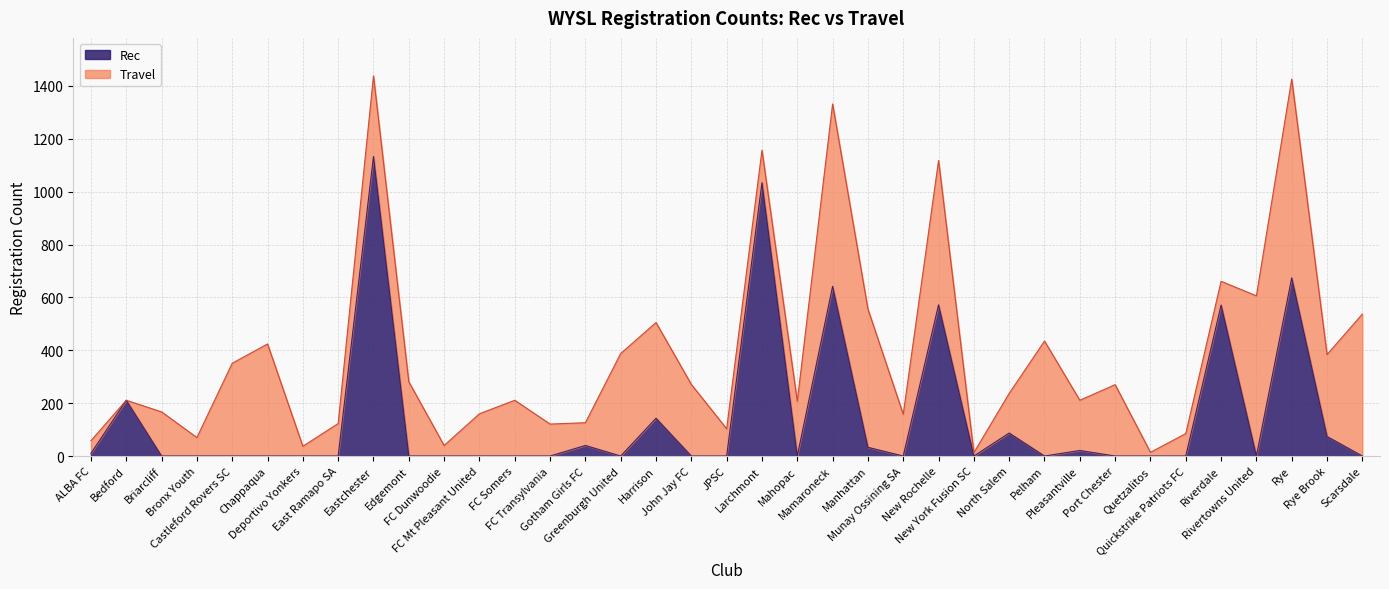

The chart shows a value of 369 at New Rochelle. True or false?

False